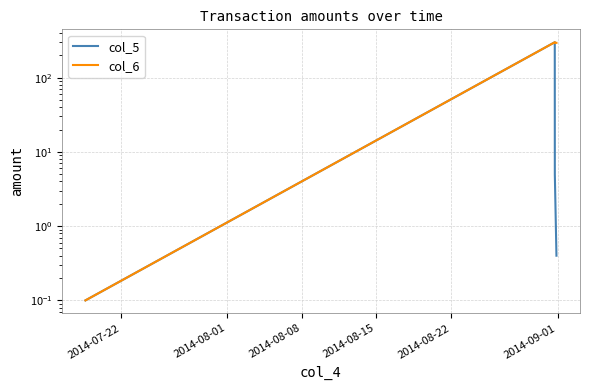

Does the chart have visible grid lines?

Yes